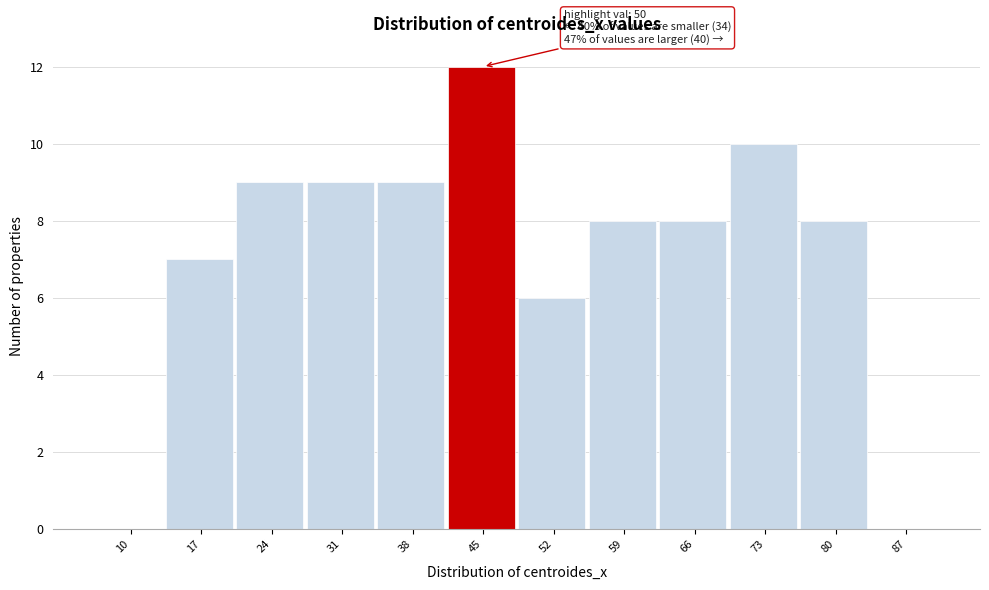

Reading right to left, extract all data points from this chart.

87=0	80=8	73=10	66=8	59=8	52=6	45=12	38=9	31=9	24=9	17=7	10=0